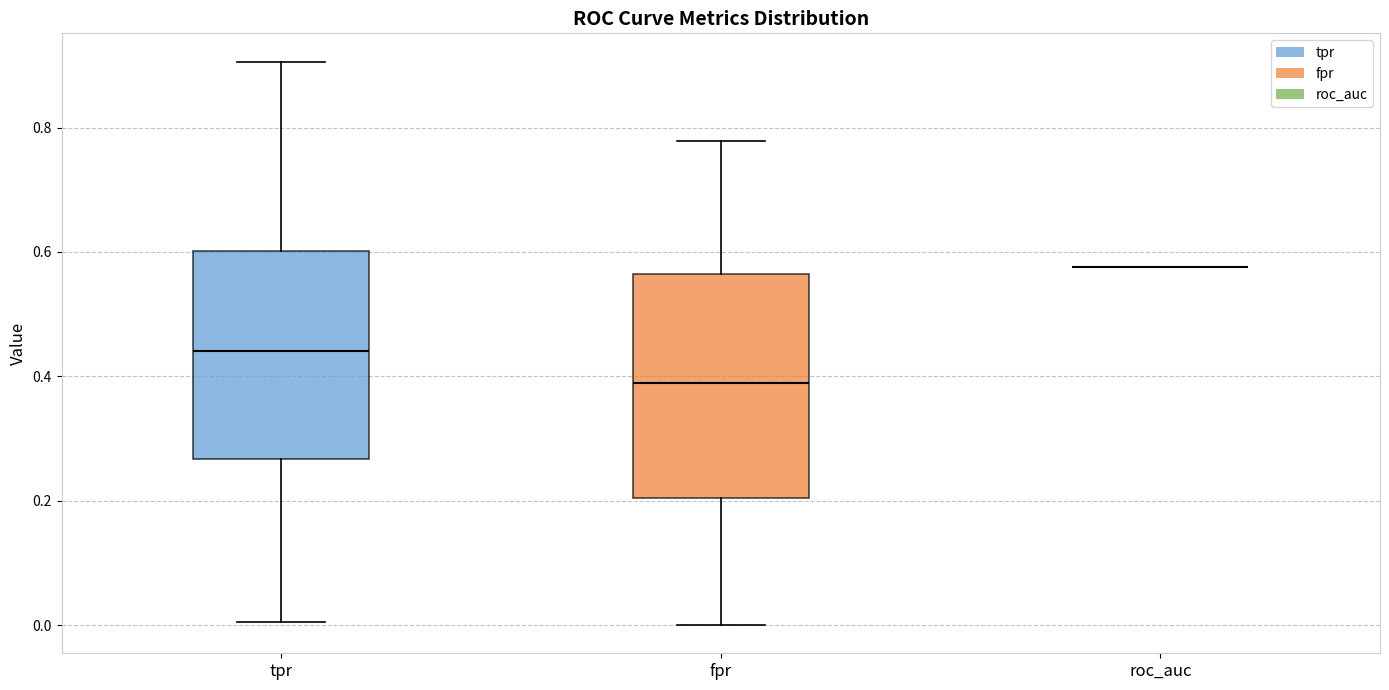

Reading left to right, transcribe this box plot: for each box, give where its median line is, the range the box spans, and where its two whiskers end, as read against the y-axis. The values are not printed on the chart, so give them approximately, as read against the axis.

tpr: median 0.44, box 0.26 to 0.60, whiskers 0.00 to 0.90
fpr: median 0.38, box 0.20 to 0.56, whiskers 0.00 to 0.78
roc_auc: box collapsed to a line at 0.58, whiskers 0.58 to 0.58